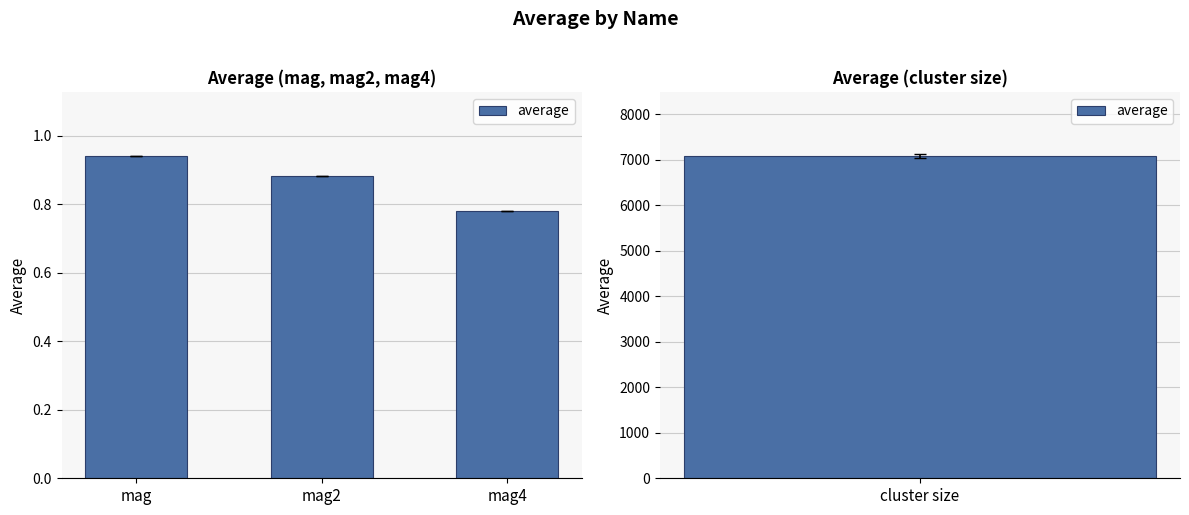

Is it true that the value at mag4 is 0.3?

False